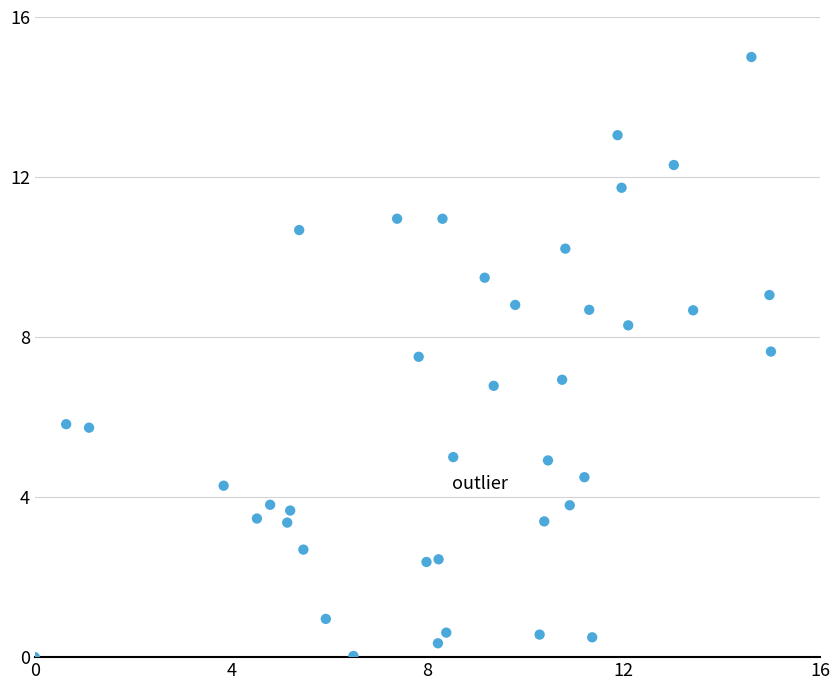

What is the range of Y values (max minus min)?

15.0